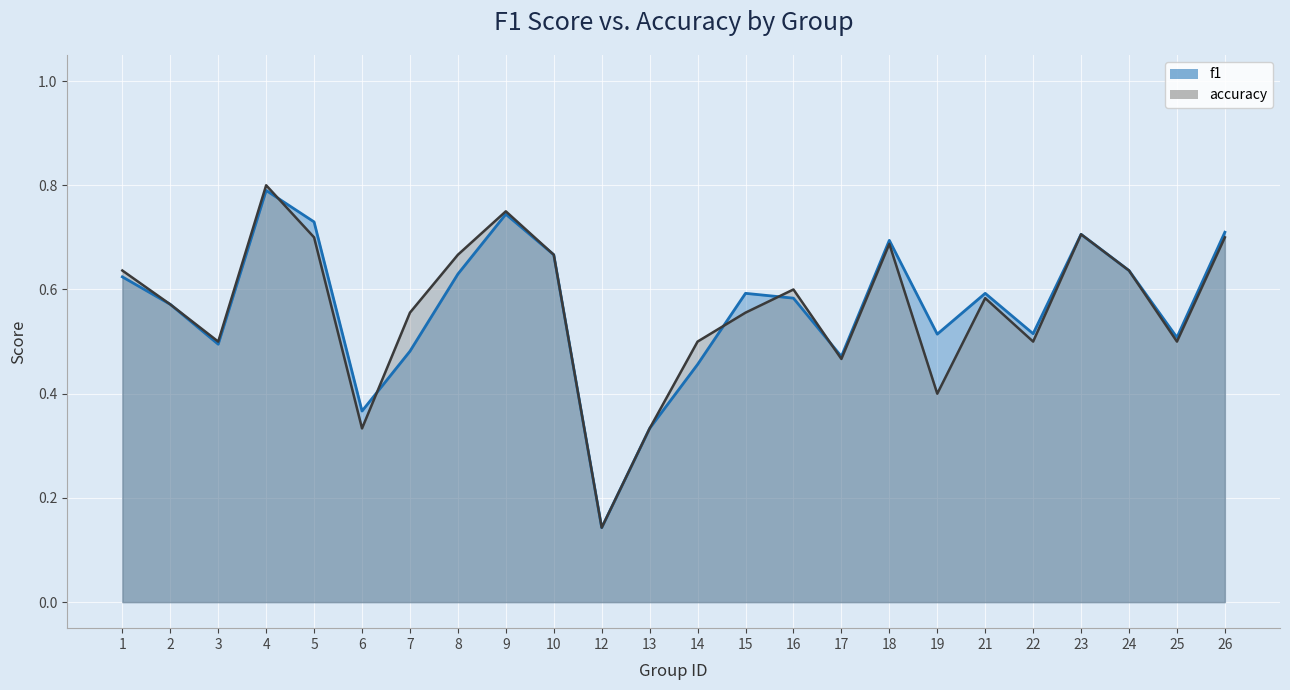

Which series changed the most between 3 and 5?

f1